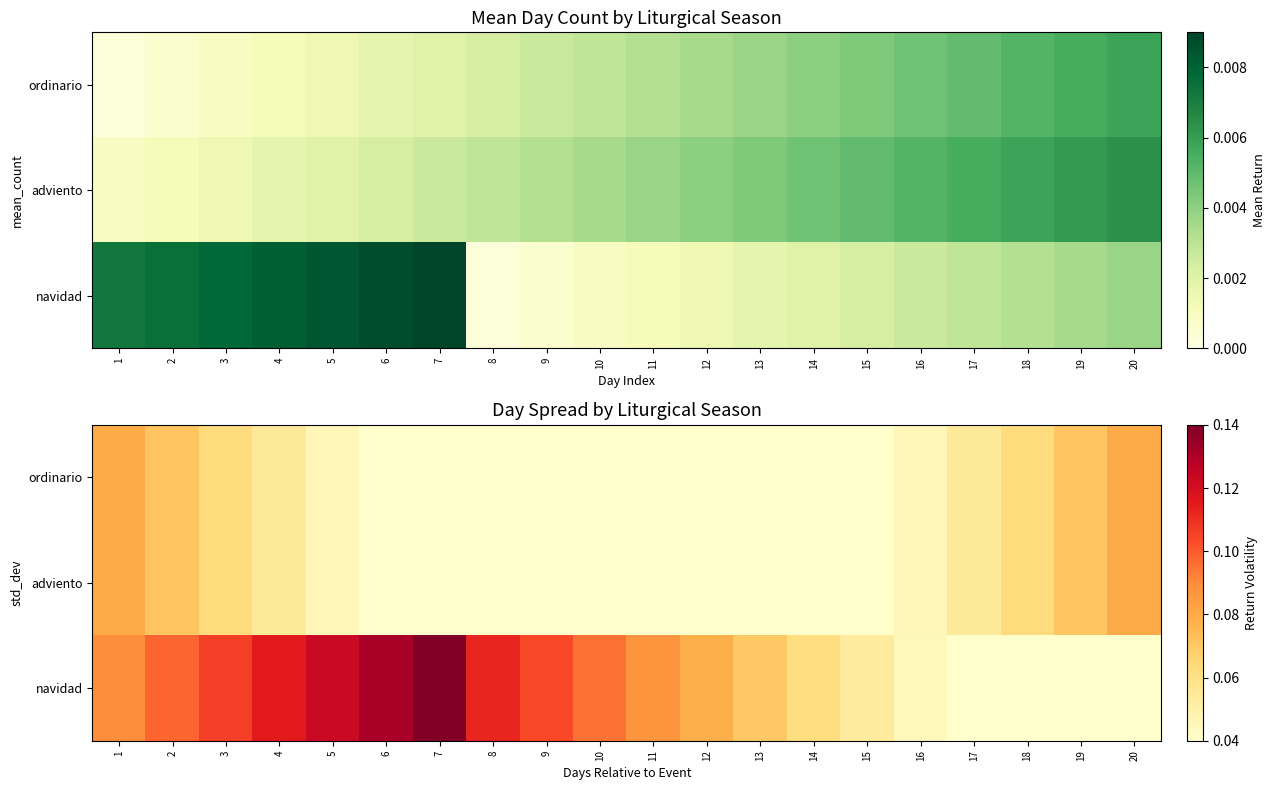

Is the value of ordinario at 12 greater than the value of adviento at 8?

No